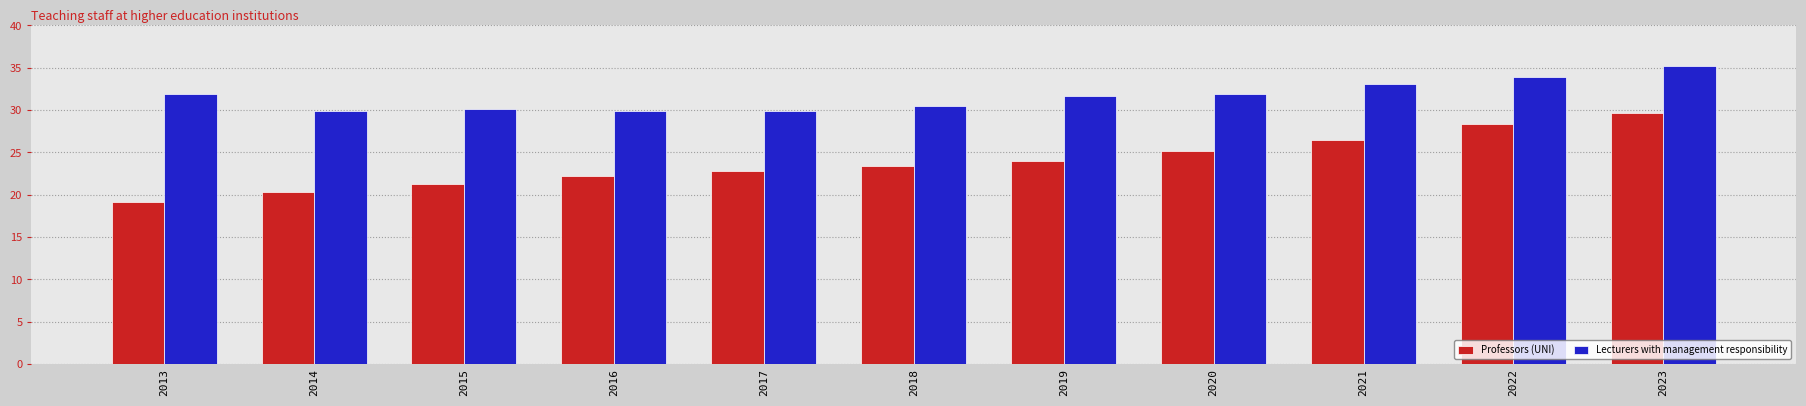

Which category has the lowest value in the Professors (UNI) series?

2013